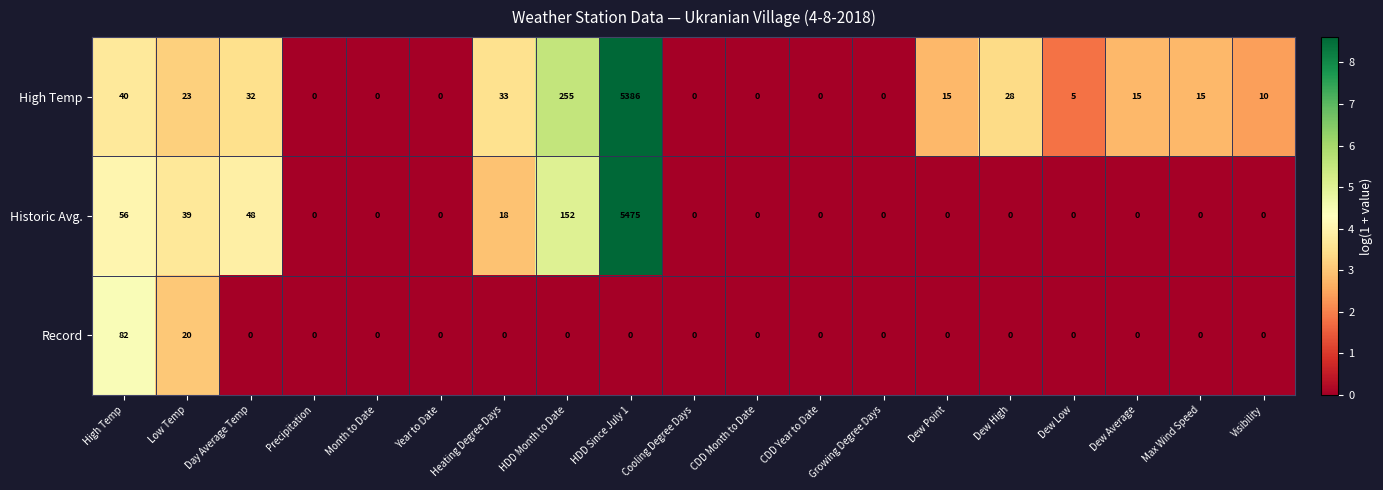

What is the difference between the Historic Avg. values at Max Wind Speed and High Temp?

56